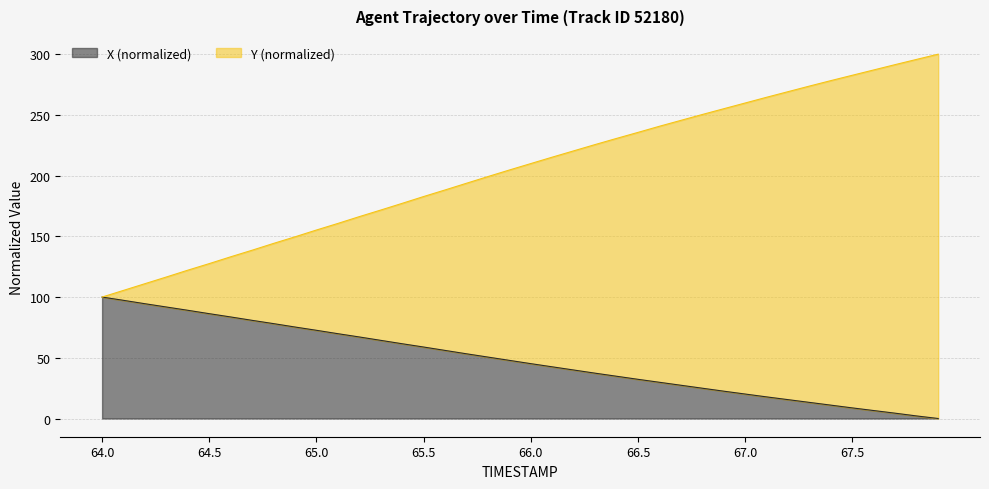

What is the sum of all X values?

1915.0